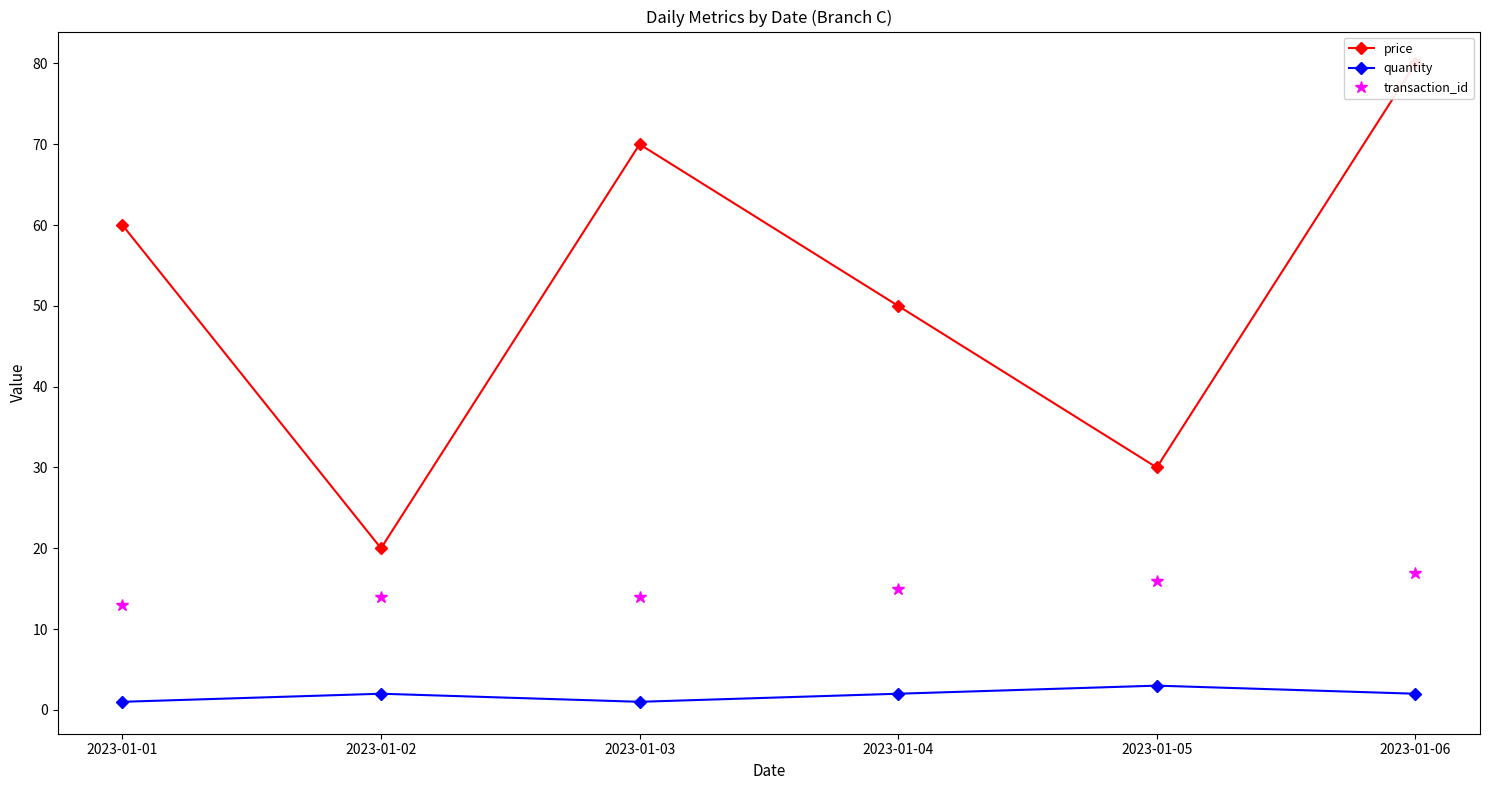

Which series has the largest range (max minus min)?

price